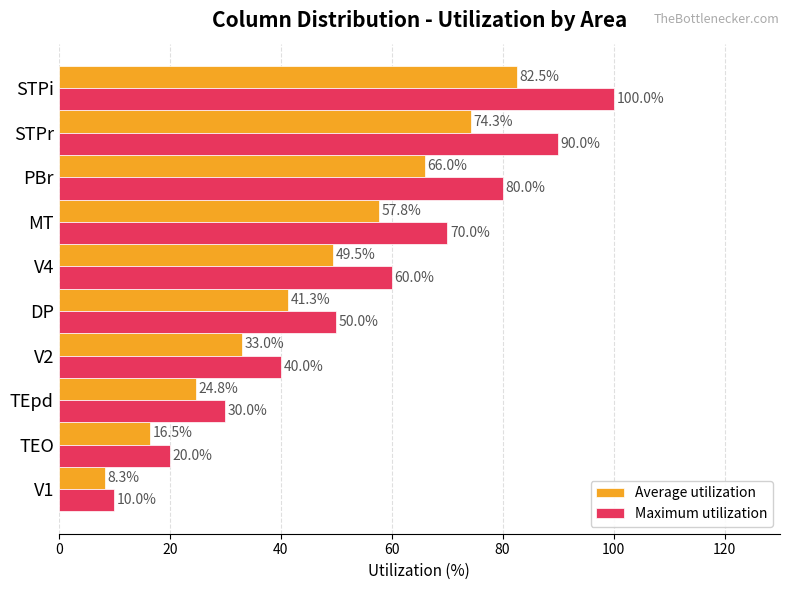

Which category has the highest value in the Maximum utilization series?

STPi